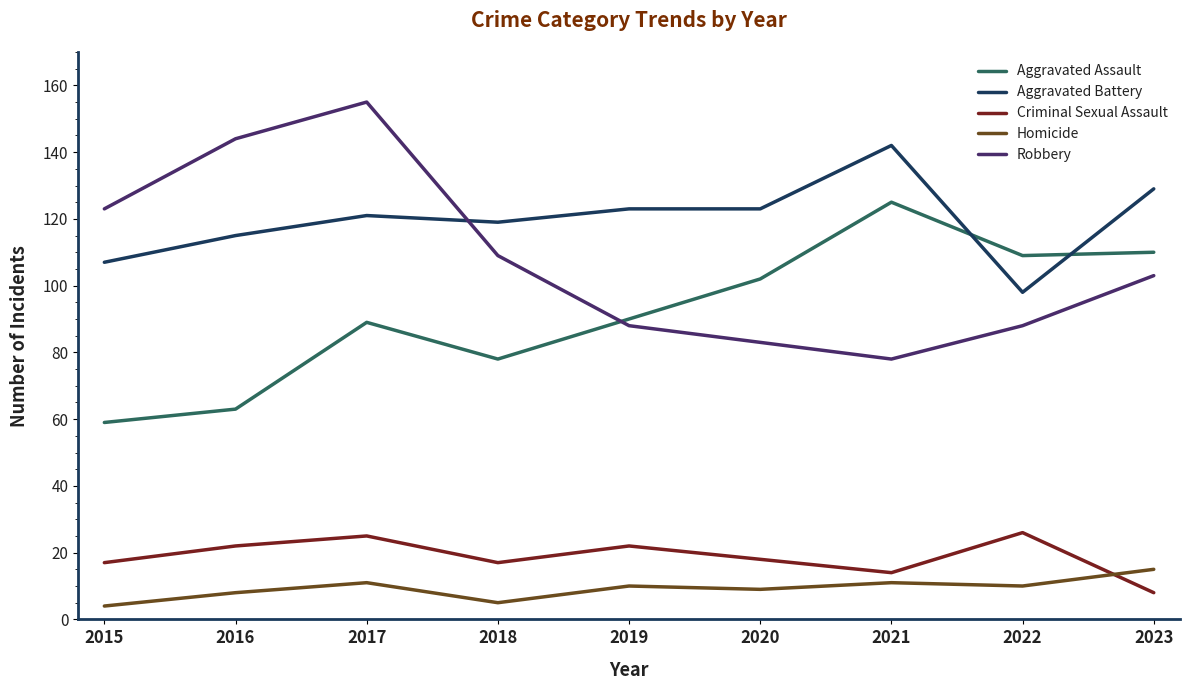

What is the difference between the second highest and minimum values in the Criminal Sexual Assault series?

17